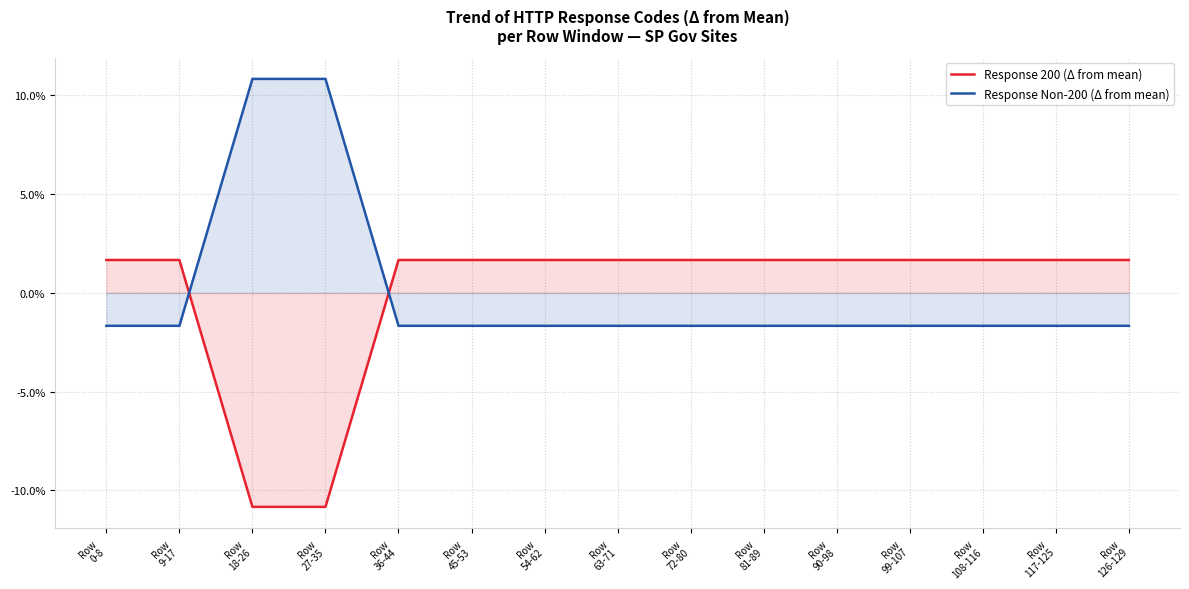

Where does the Response 200 (Δ from mean) series first go above 1?

Row
0-8